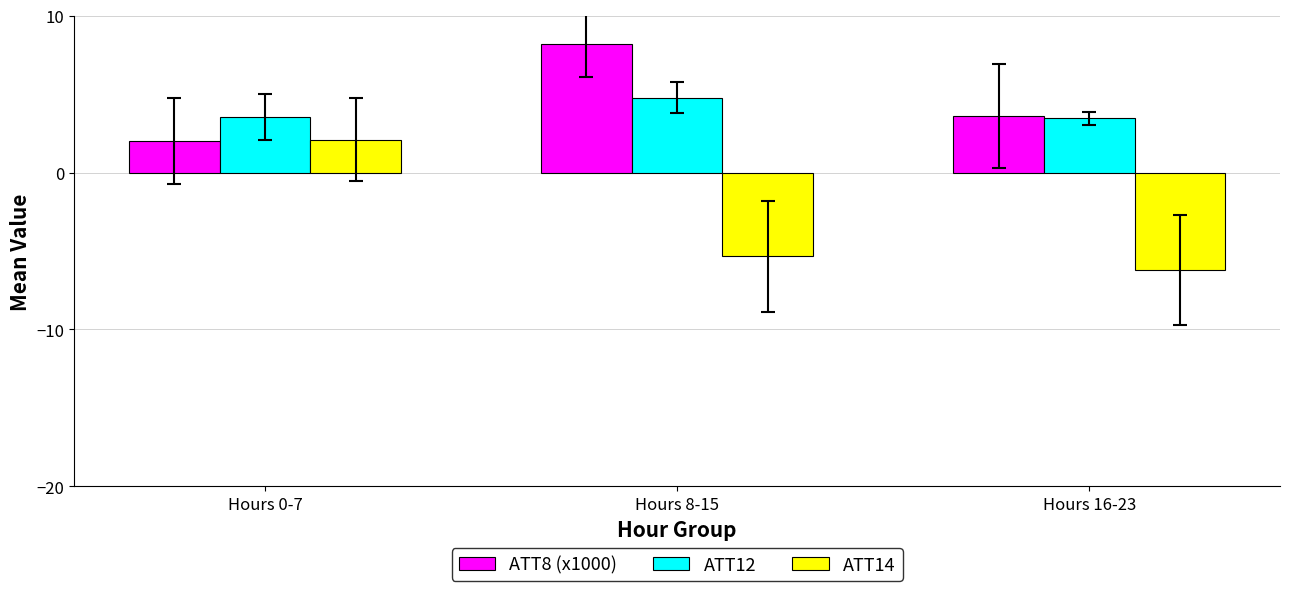

Reading right to left, extract all data points from this chart.

ATT8 (x1000): Hours 16-23=3.6	Hours 8-15=8.2	Hours 0-7=2.0
ATT12: Hours 16-23=3.5	Hours 8-15=4.8	Hours 0-7=3.5
ATT14: Hours 16-23=-6.2	Hours 8-15=-5.3	Hours 0-7=2.1